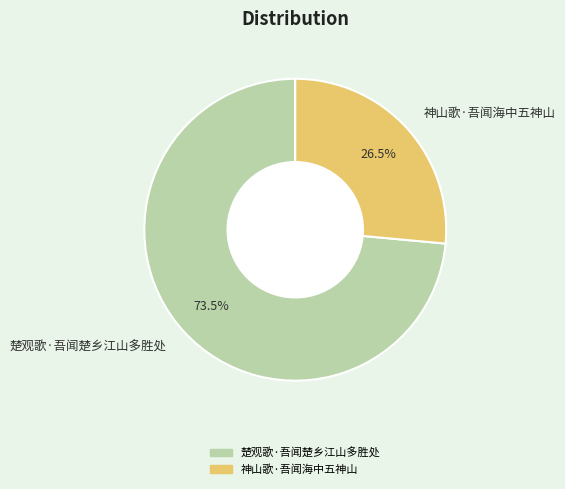

The 神山歌·吾闻海中五神山 slice represents 12% of the pie. True or false?

False